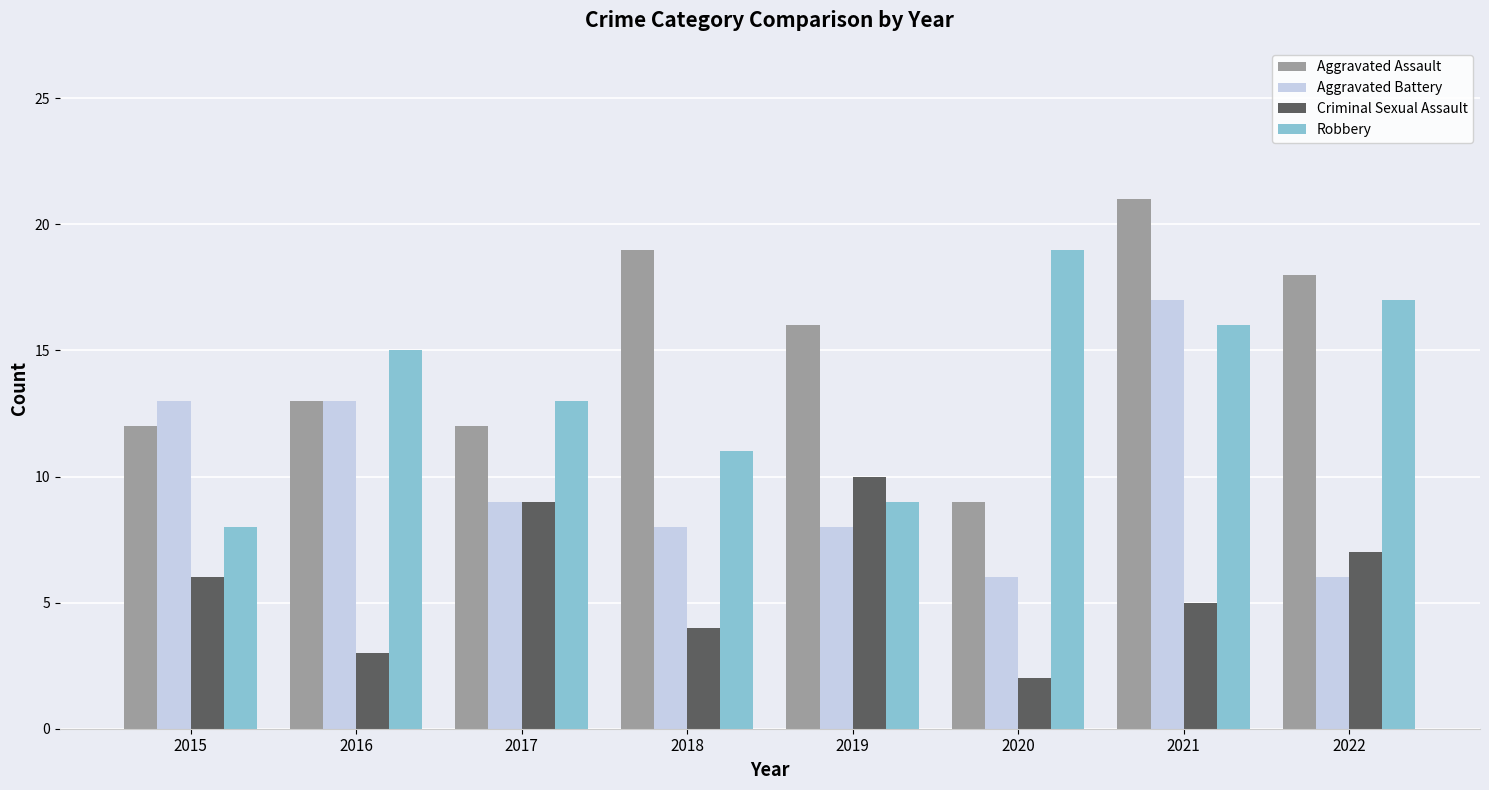

At which label does Aggravated Battery reach its peak?

2021